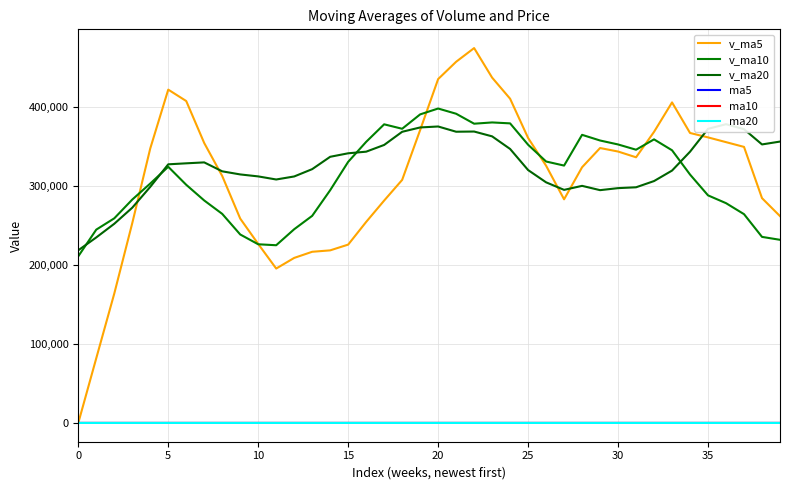

The value of v_ma10 at 25 is 572945.4. True or false?

False